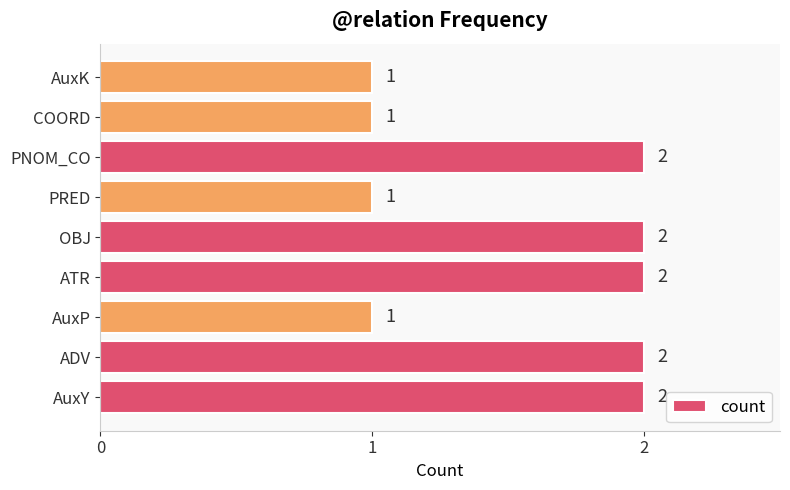

What is the ratio of the value at ATR to the value at AuxP?

2.0